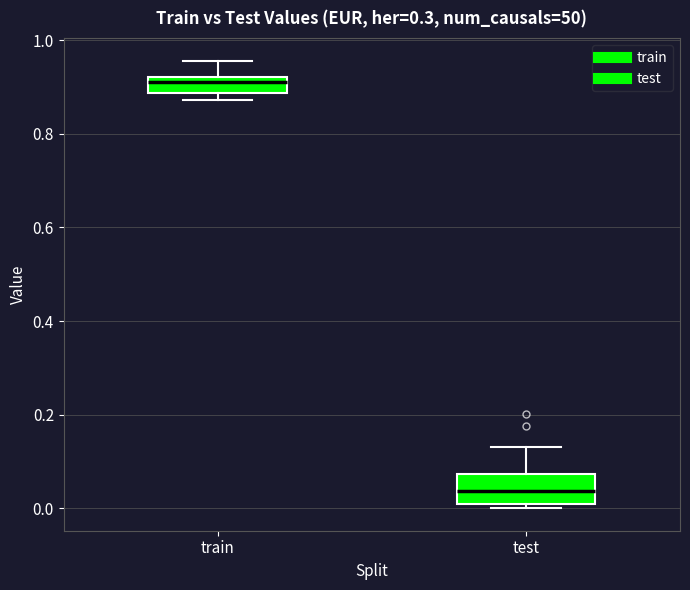

Where does the median line of the box for test sit on the y-axis? The values are not printed on the chart, so give them approximately, as read against the axis.

0.04